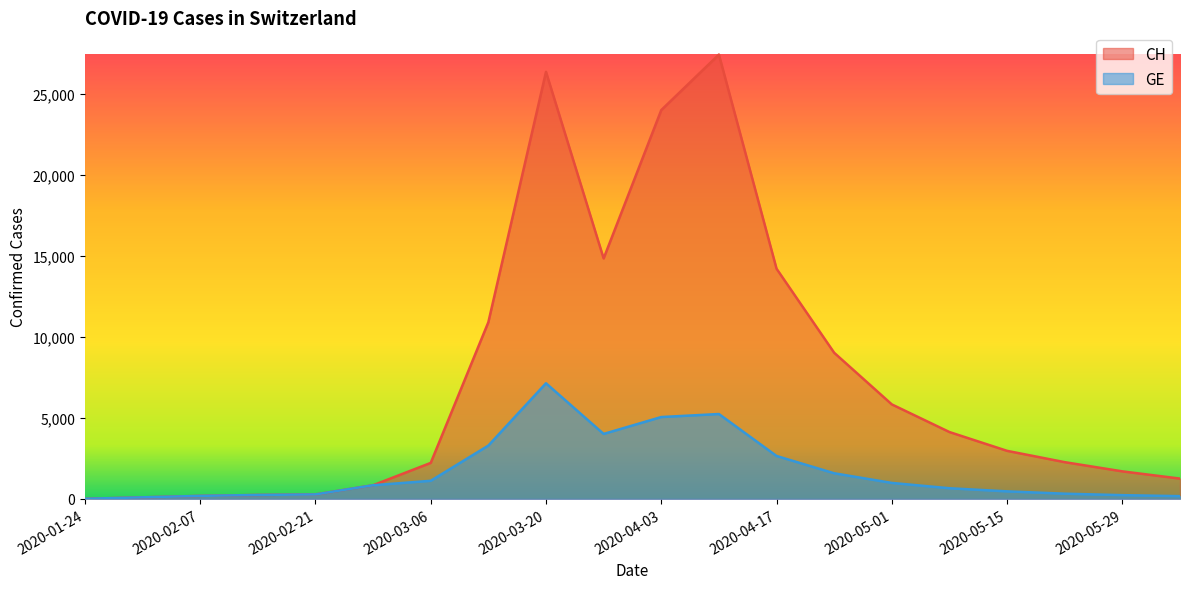

Read the CH value at 2020-05-08, to the nearest 10.

4120